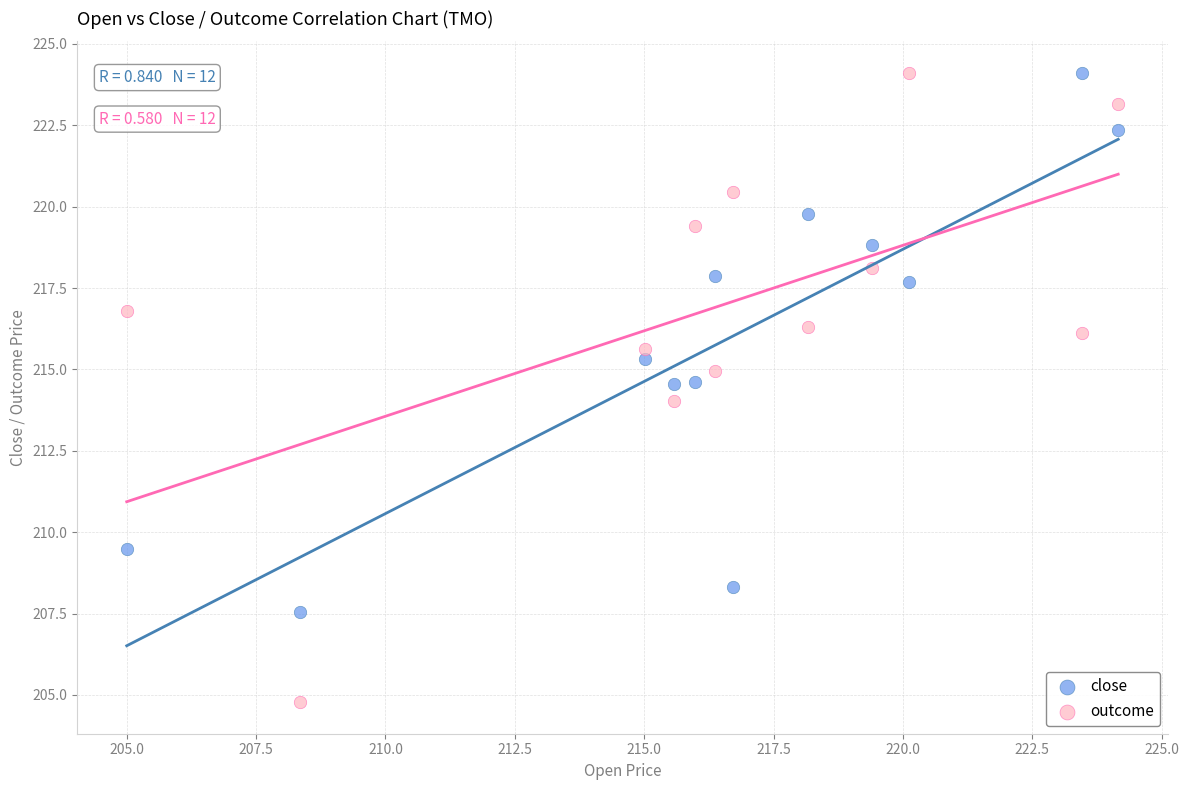

What is the X range (max minus min) for the scatter plot?

19.2